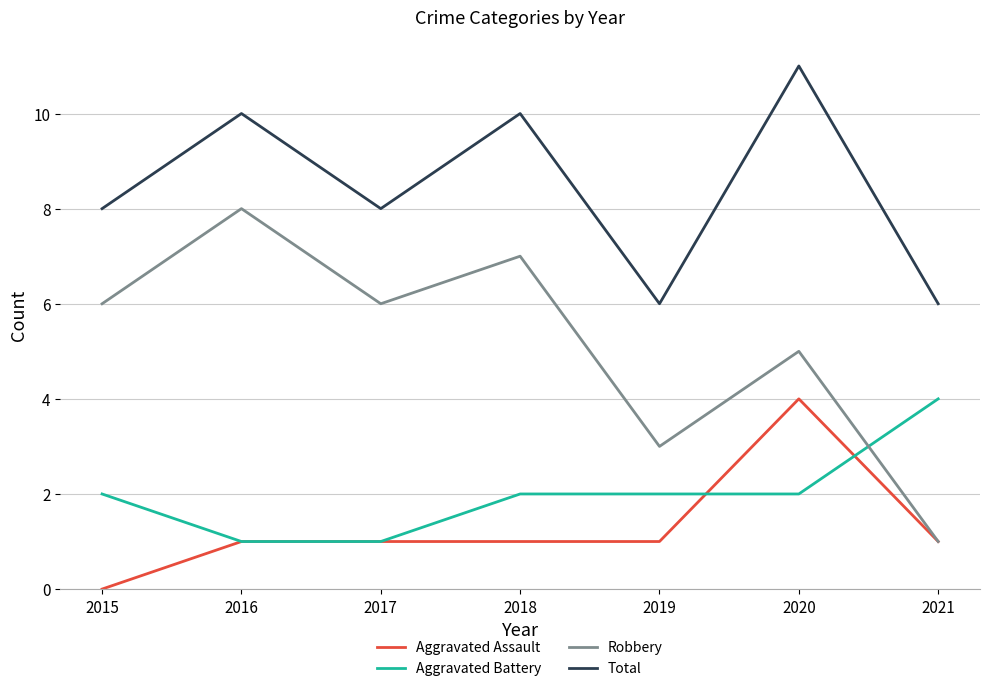

Count the Robbery values in the range 3 to 7.

5